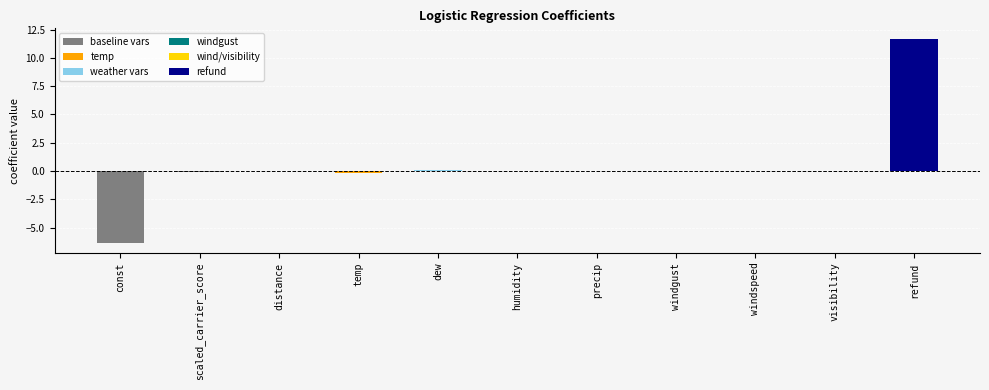

What is the maximum value shown in the chart?

11.7